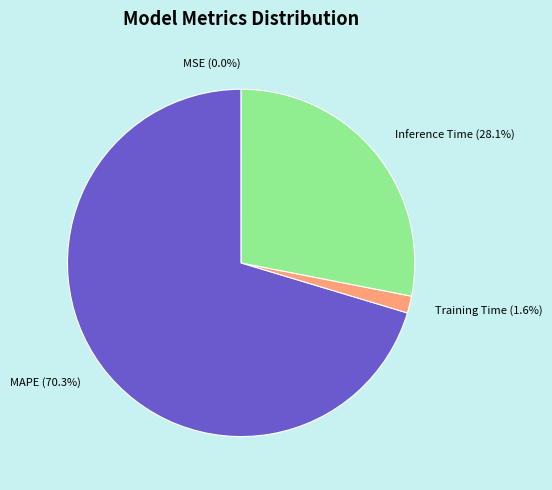

What percentage do Inference Time and Training Time together represent?

29.7%